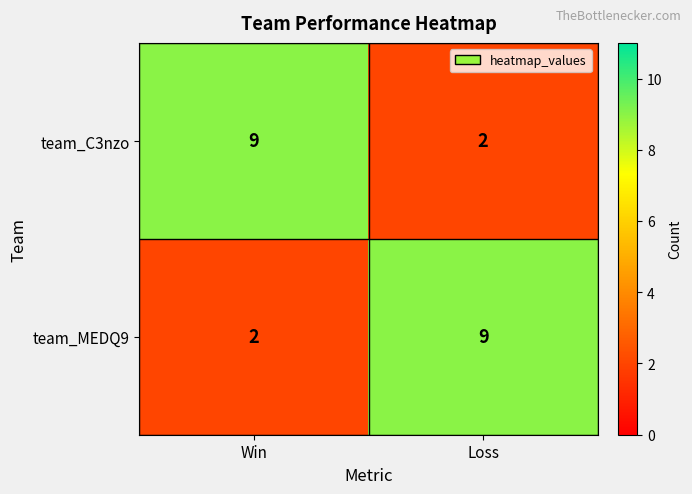

At Win, list the series in order from smallest to largest.

team_MEDQ9, team_C3nzo